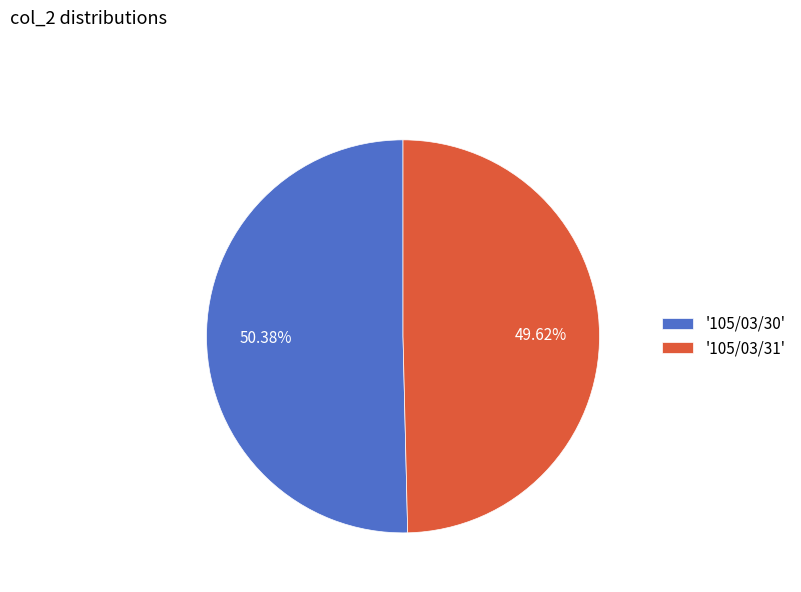

Approximately how many times larger is the value at '105/03/31' compared to '105/03/30'?

1.0